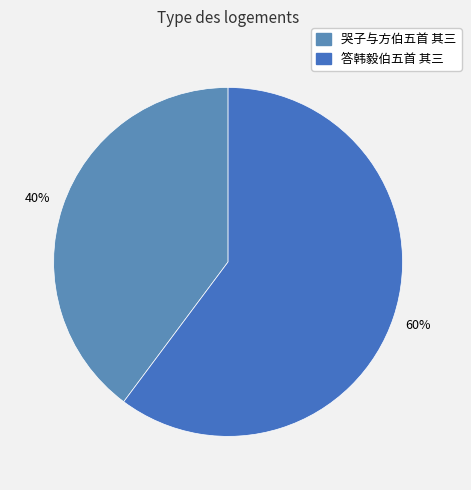

Count the number of slices in the pie.

2